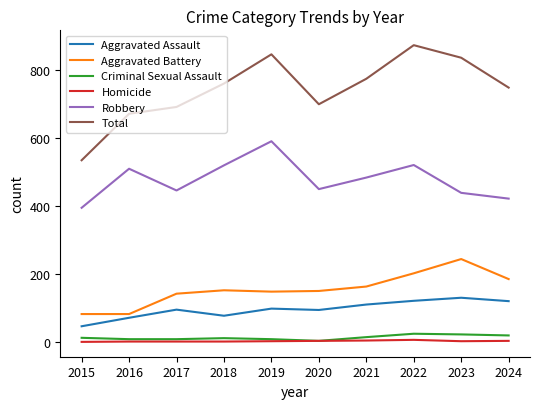

True or false: Aggravated Battery has a value of 249 at 2021.

False